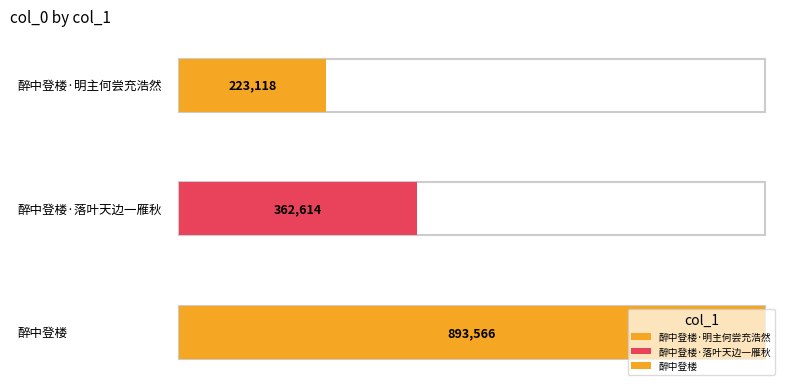

What is the sum of all values?

1479298